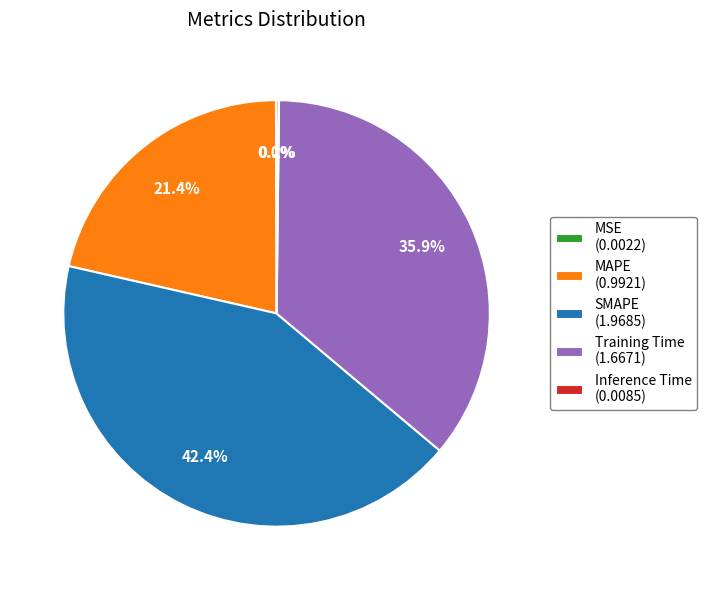

The MAPE slice represents 21% of the pie. True or false?

True